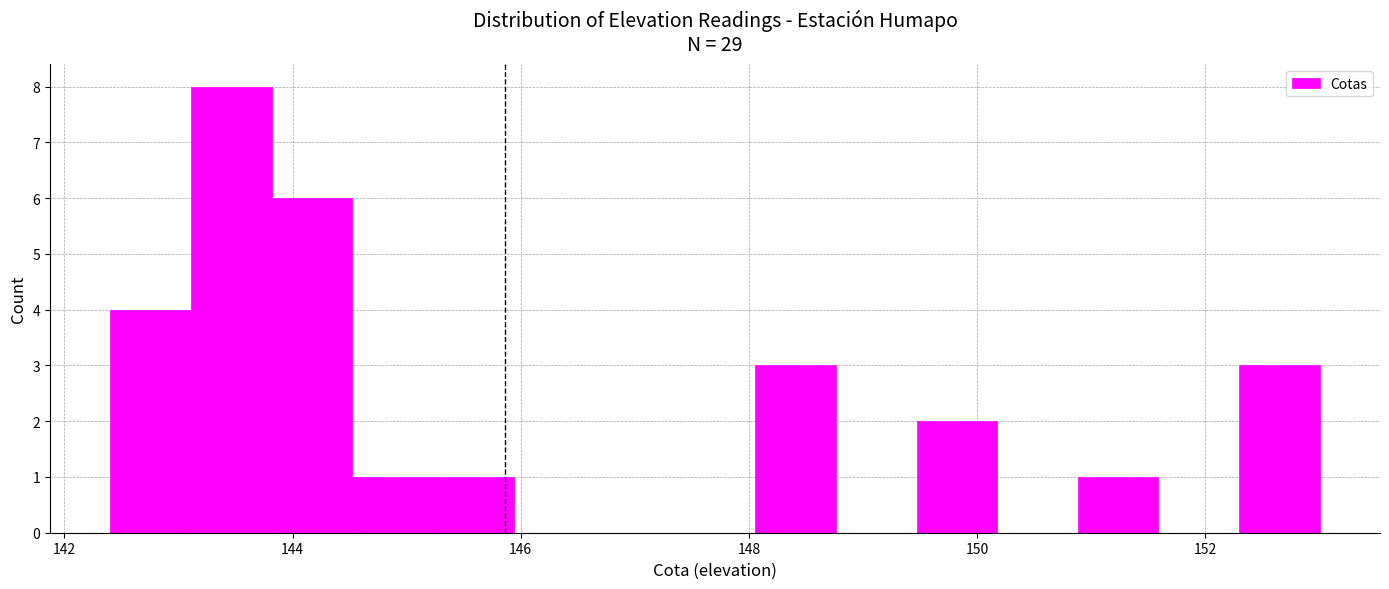

Read against the x-axis, roughly where is the centre of the tallest bar?

143.4